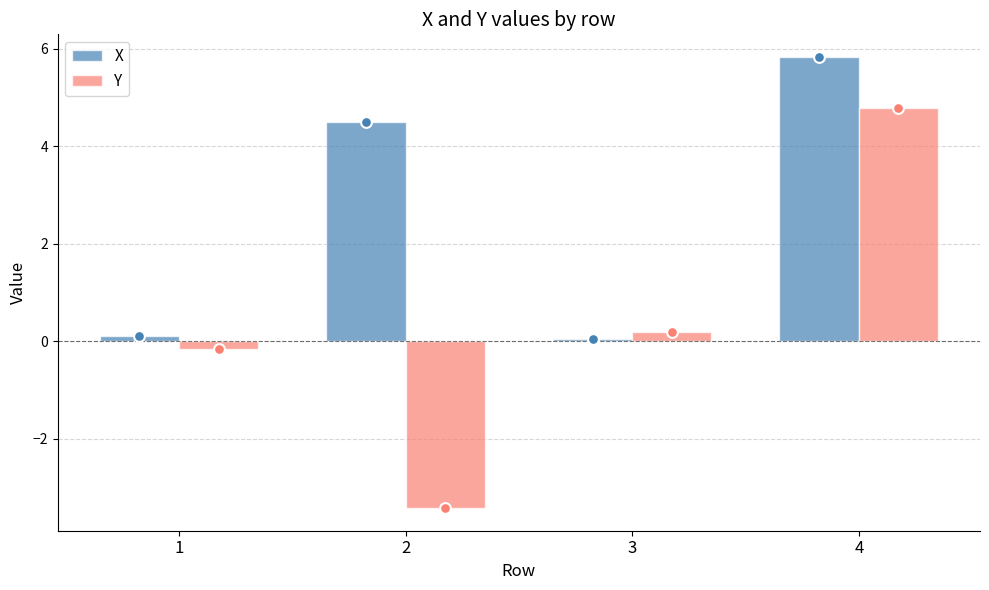

At which category is the sum across all series the highest?

4